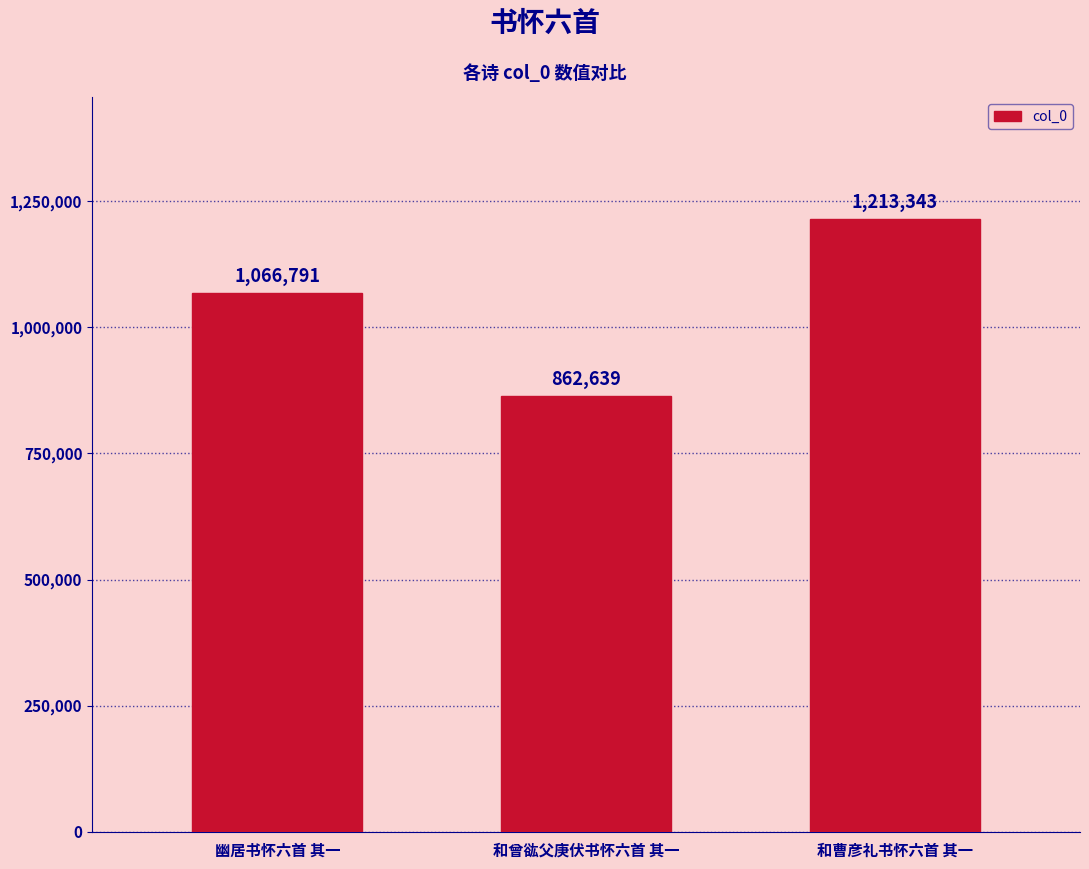

List the labels in order of value, smallest first.

和曾谹父庚伏书怀六首 其一, 幽居书怀六首 其一, 和曹彦礼书怀六首 其一